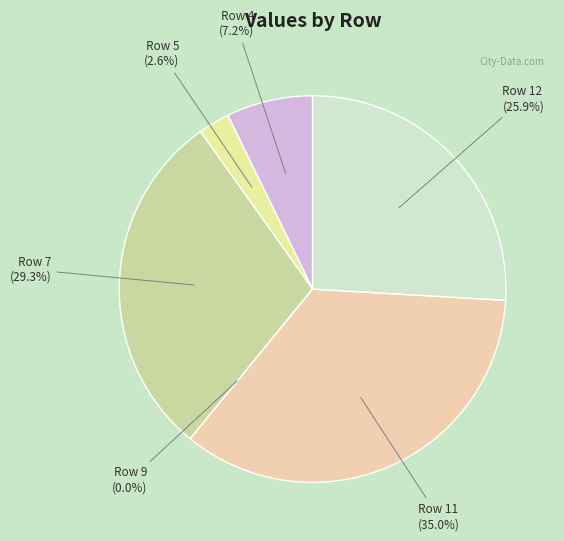

Is Row 4 the majority of the pie?

No